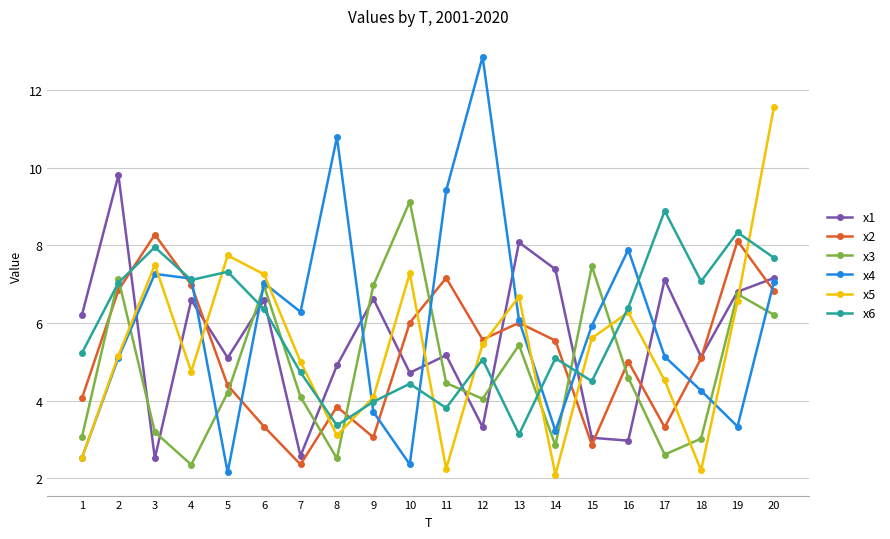

At which category does the chart reach its peak across all series?

12